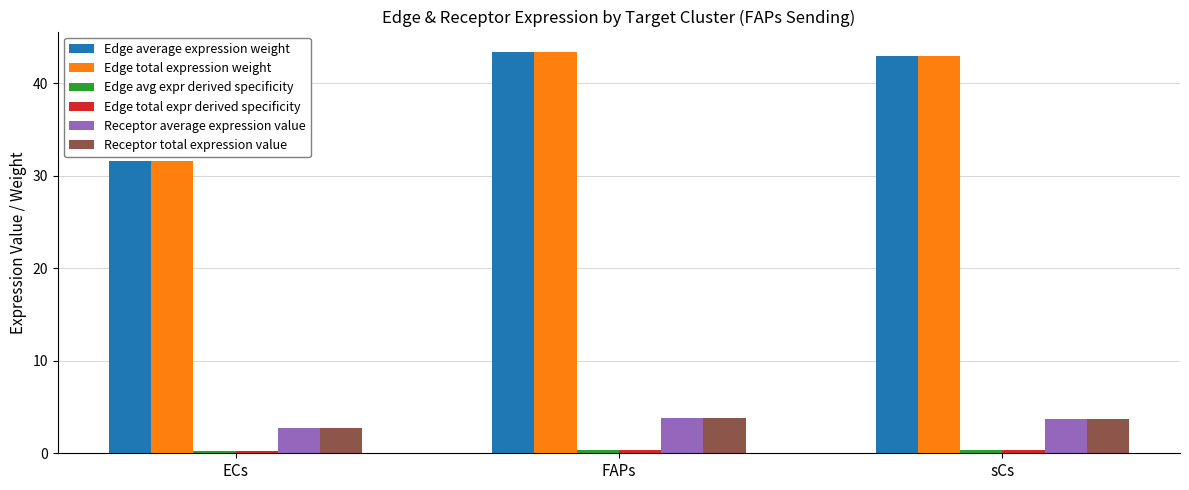

Is it true that Receptor total expression value equals 3.8 at FAPs?

True